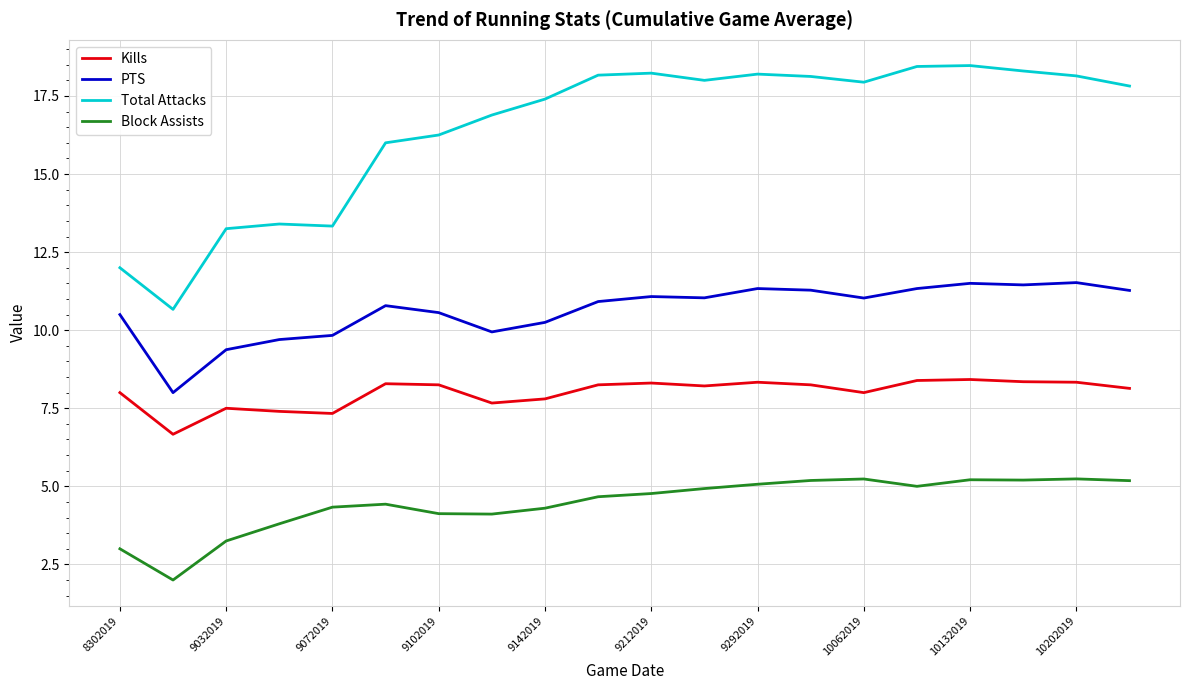

Which series has the widest spread of values?

Total Attacks